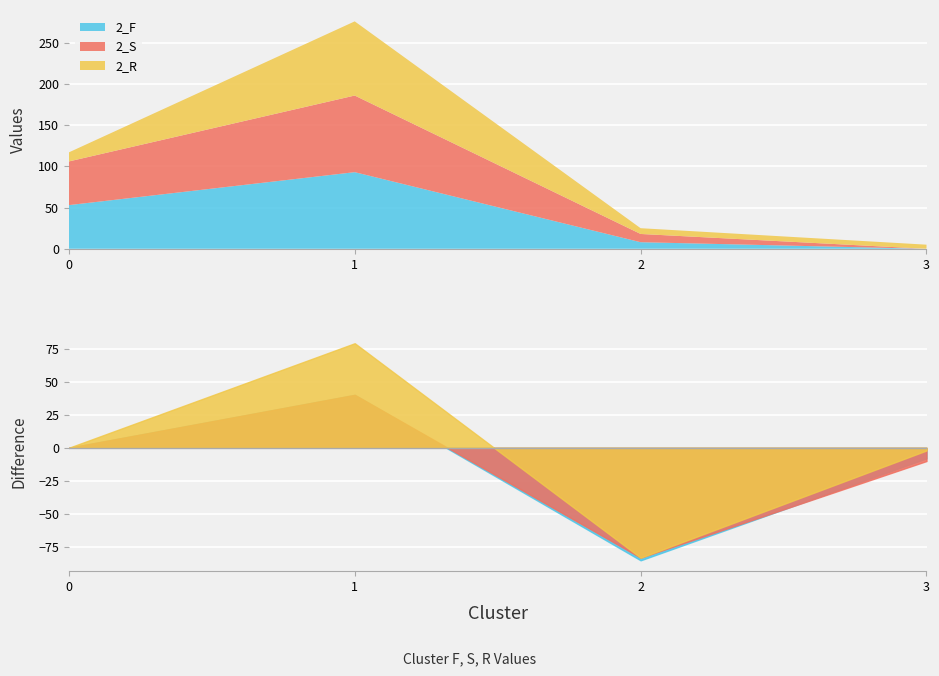

How many distinct data groups are displayed?

3